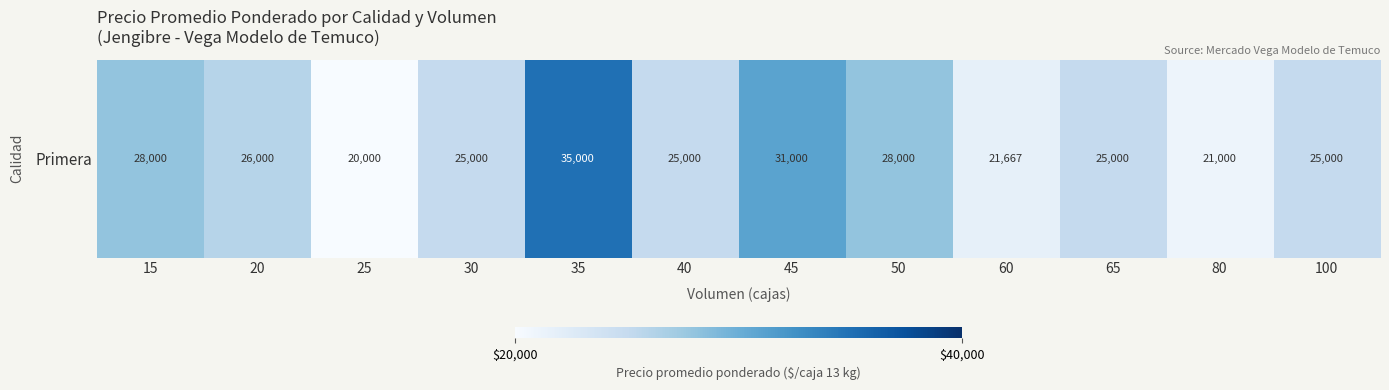

List the labels in order of value, smallest first.

25, 80, 60, 30, 40, 65, 100, 20, 15, 50, 45, 35